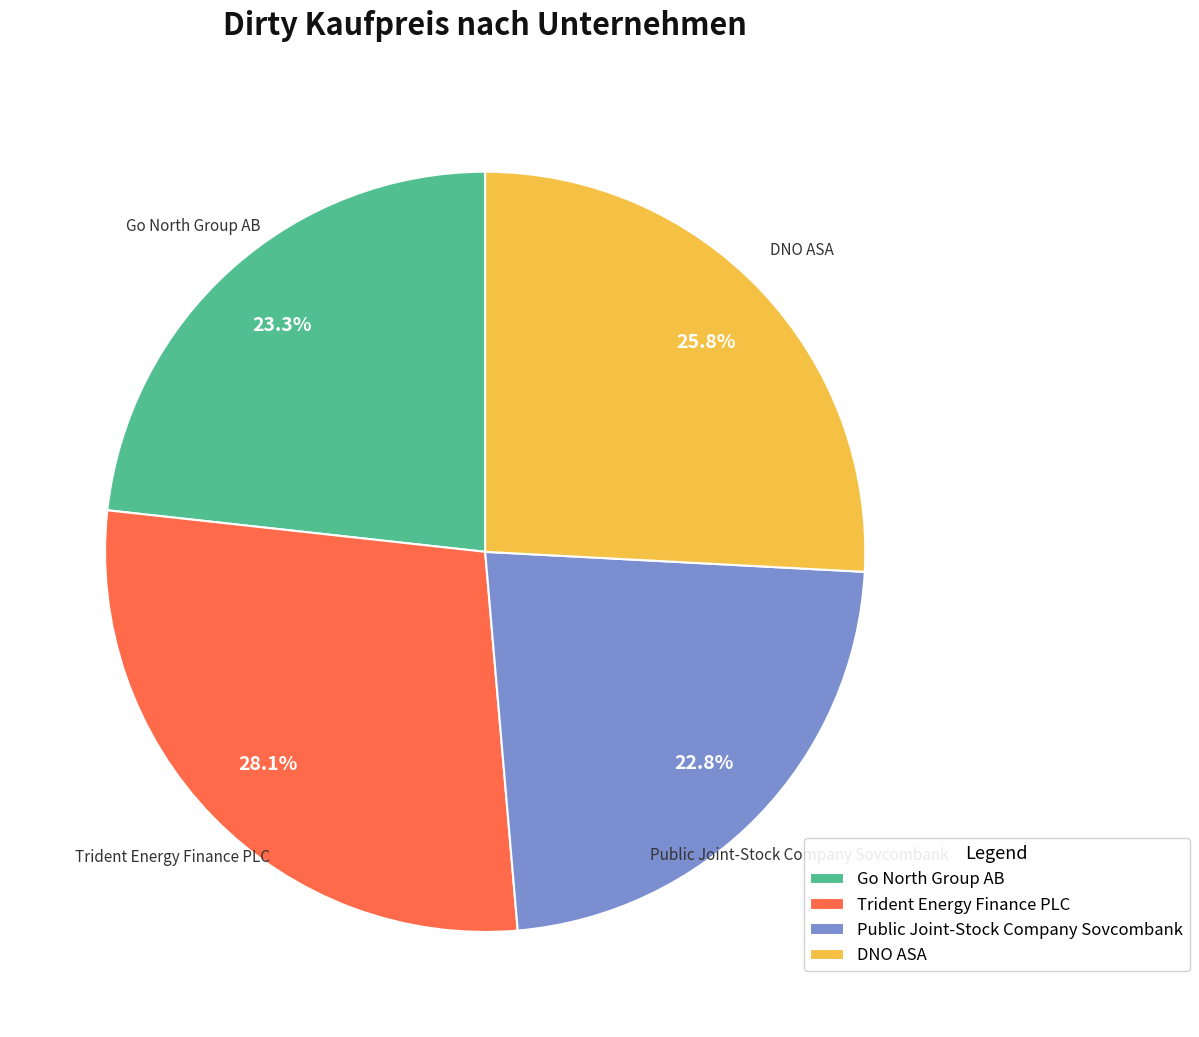

To the nearest percent, what is the difference between the largest and smallest slice percentages?

5%